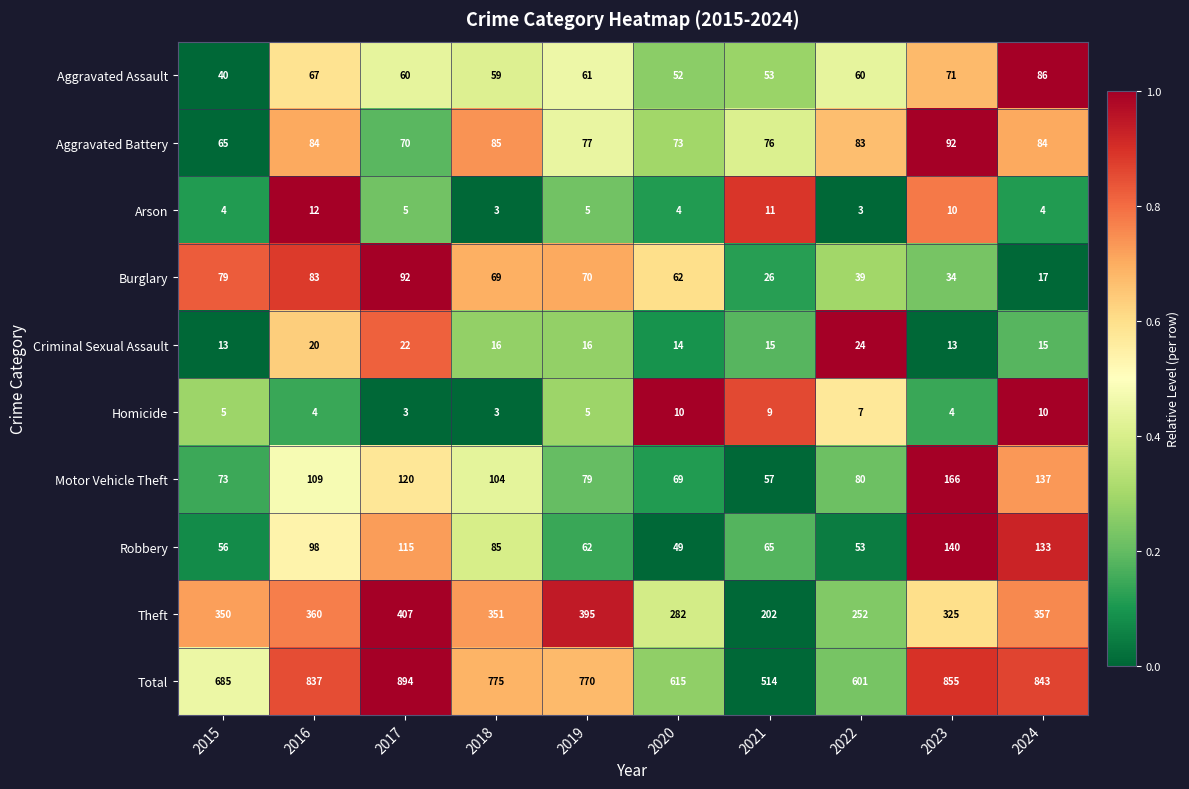

List the labels in order of Motor Vehicle Theft value, largest first.

2023, 2024, 2017, 2016, 2018, 2022, 2019, 2015, 2020, 2021